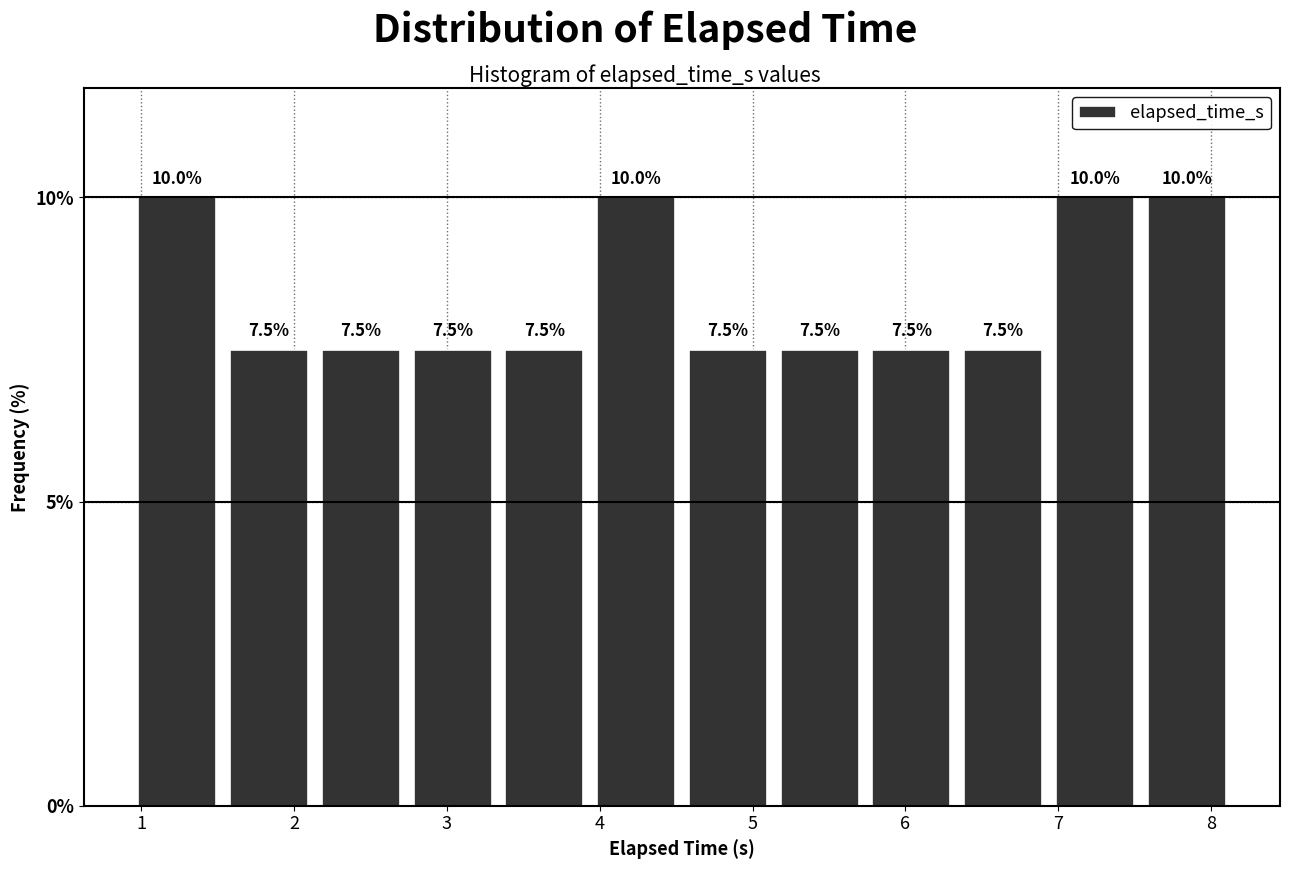

Reading left to right, transcribe this chart: for each bar, give the range it covers on the x-axis and its height. The bar edges are not printed on the chart, so give them approximately, as read against the axis.

0.9 to 1.5: 10.0
1.5 to 2.1: 7.5
2.1 to 2.7: 7.5
2.7 to 3.3: 7.5
3.3 to 3.9: 7.5
3.9 to 4.5: 10.0
4.5 to 5.1: 7.5
5.1 to 5.7: 7.5
5.7 to 6.3: 7.5
6.3 to 6.9: 7.5
6.9 to 7.5: 10.0
7.5 to 8.1: 10.0